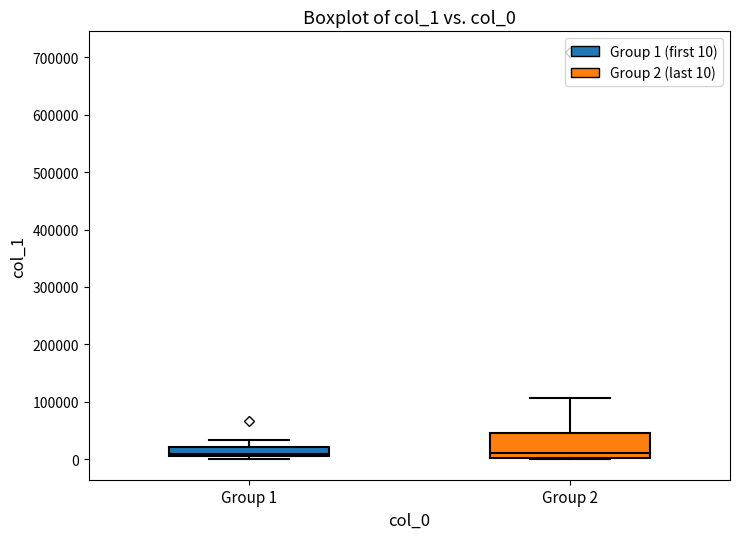

Reading left to right, transcribe this box plot: for each box, give where its median line is, the range the box spans, and where its two whiskers end, as read against the y-axis. The values are not printed on the chart, so give them approximately, as read against the axis.

Group 1: median 10000 (just above the box's lower edge), box 10000 to 20000, whiskers 0 to 30000
Group 2: median 10000, box 0 to 50000, whiskers 0 (just below the box's lower edge) to 110000